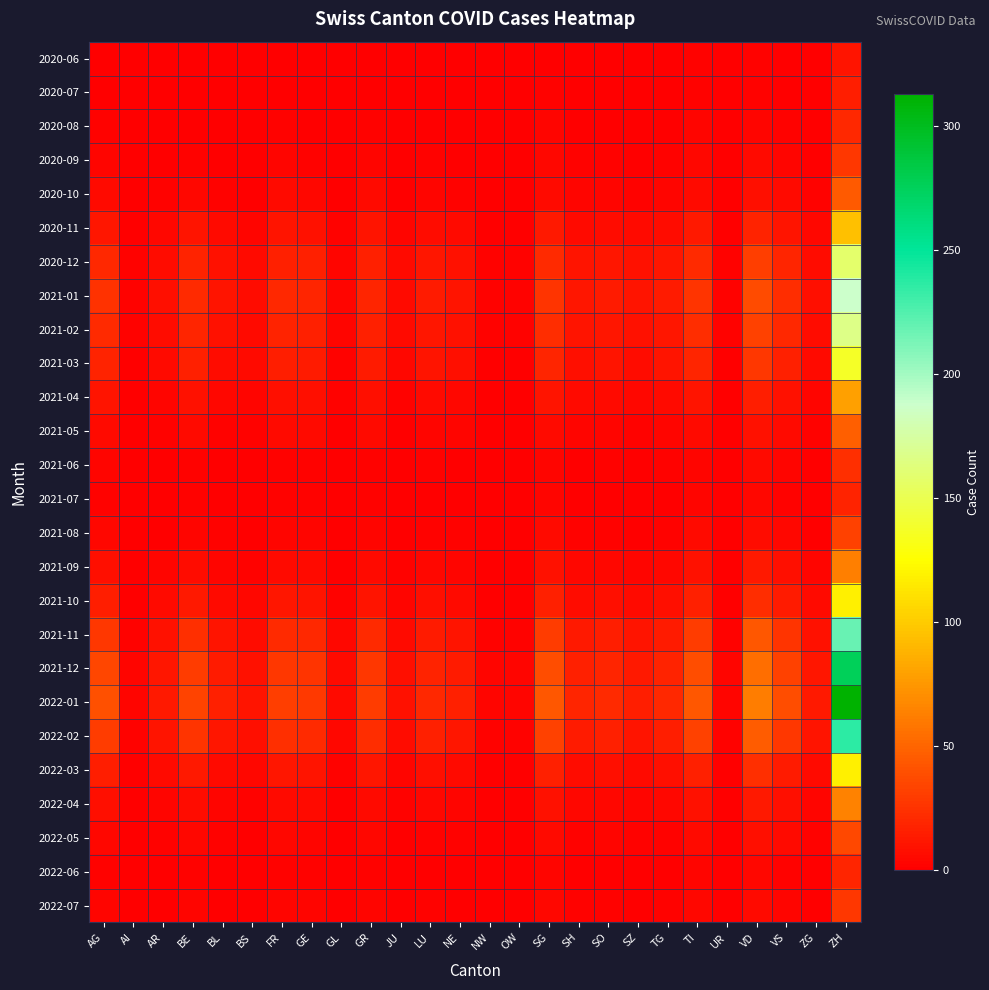

Which has a higher value, LU or GE?

LU